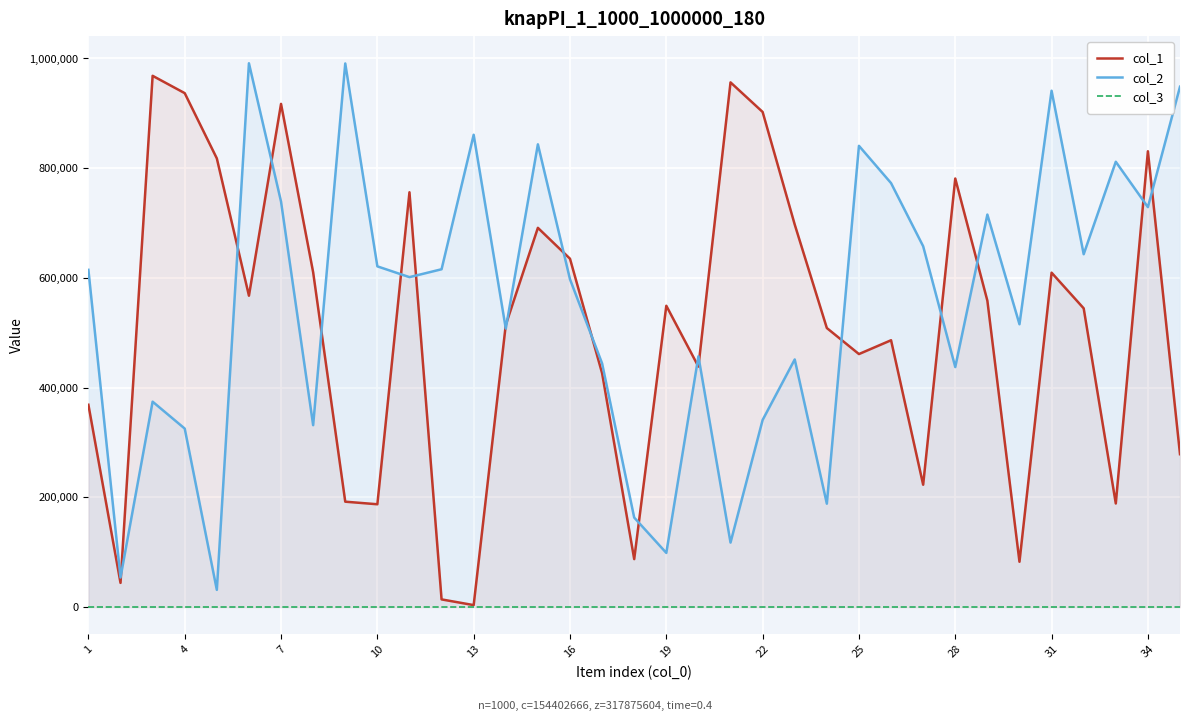

Which series has the largest range (max minus min)?

col_1